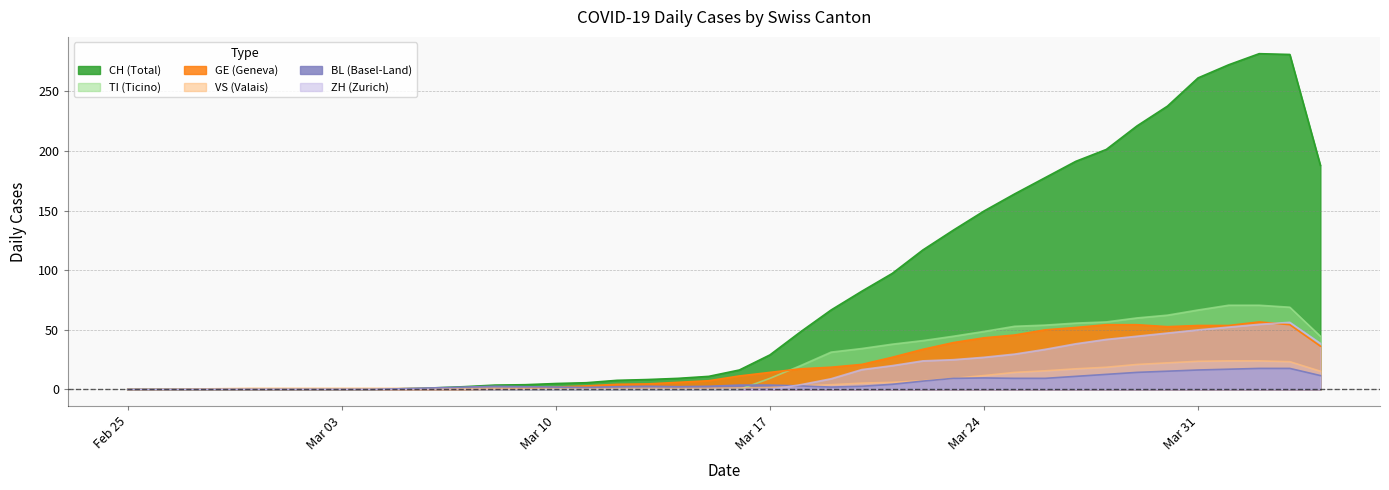

At how many categories does at least one series exceed 186?

9